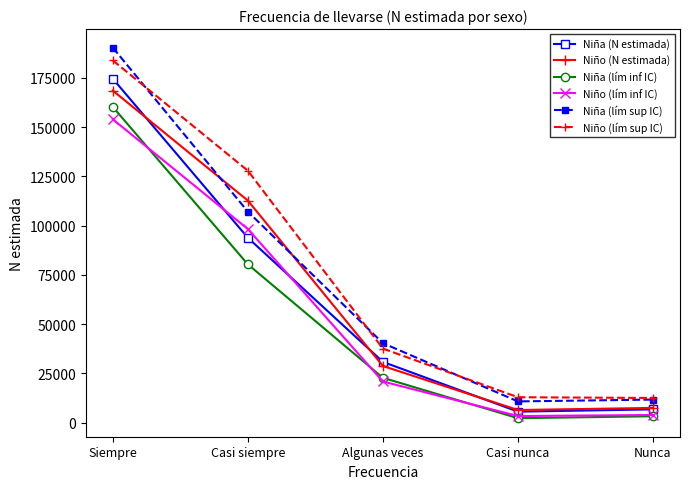

Between Casi siempre and Nunca, which series saw the biggest shift?

Niño (lím sup IC)